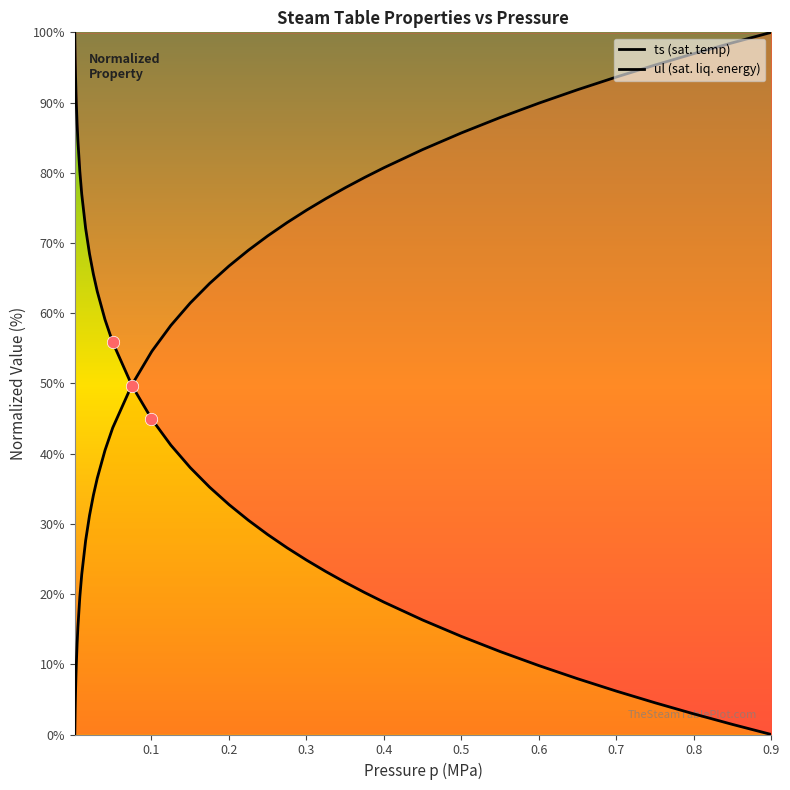

Which series contains the highest Y value?

ts (sat. temp)